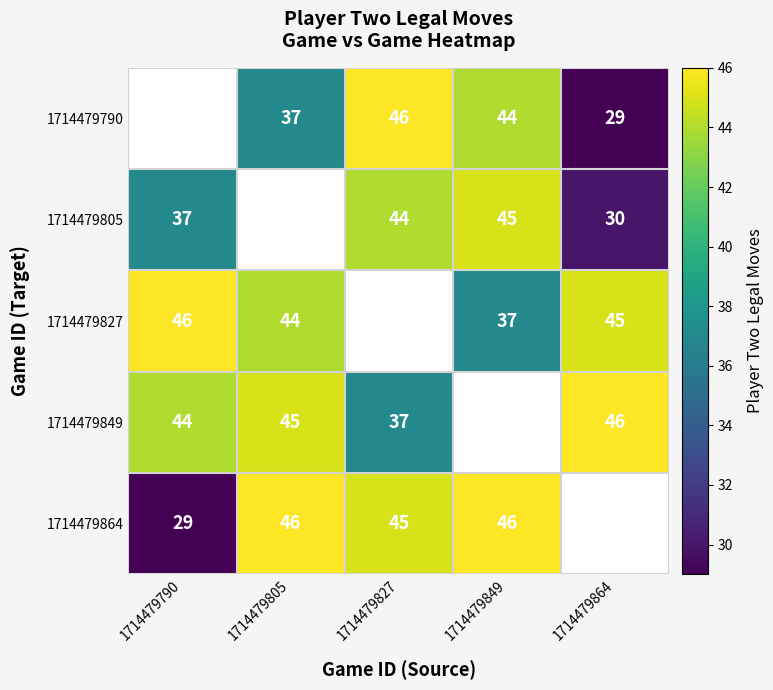

At which category does the chart reach its peak across all series?

1714479827